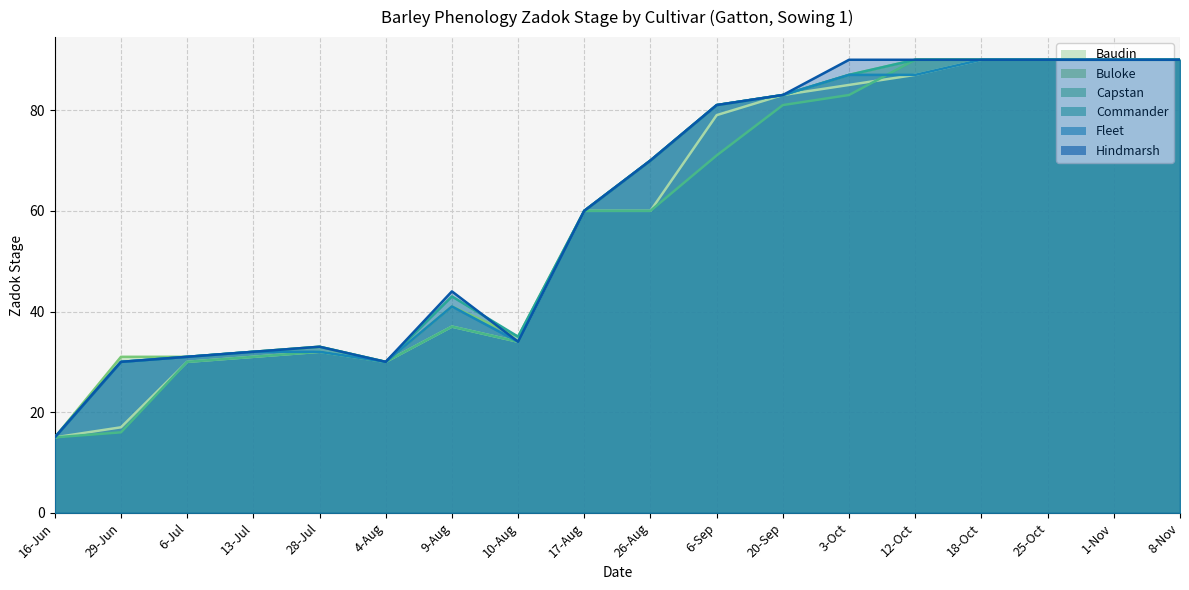

Is the value of Commander at 28-Jul greater than the value of Hindmarsh at 25-Oct?

No